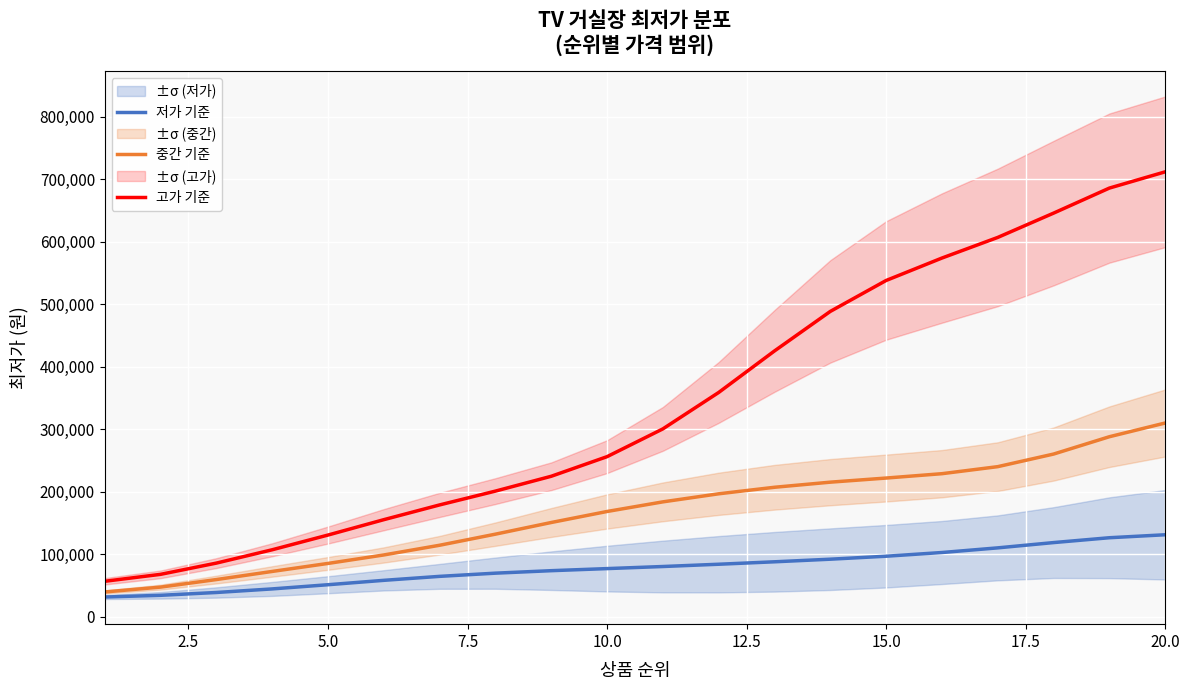

Is this an area chart (filled region under the line)?

No